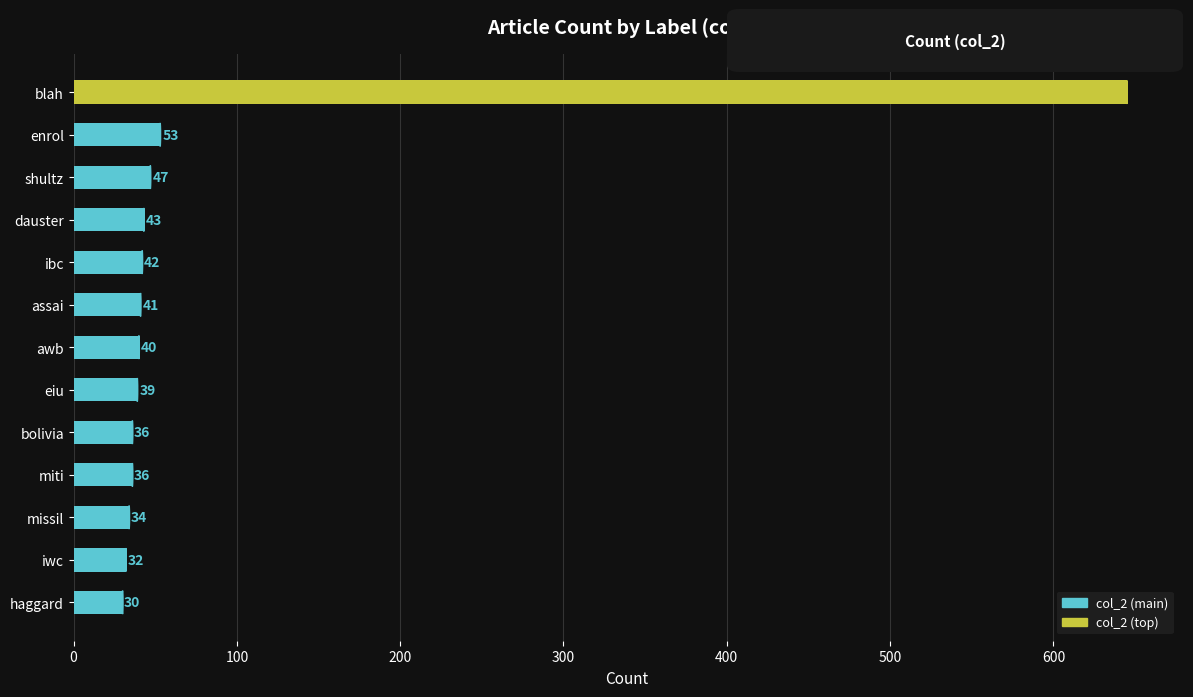

What is the difference between the values at bolivia and dauster?

7